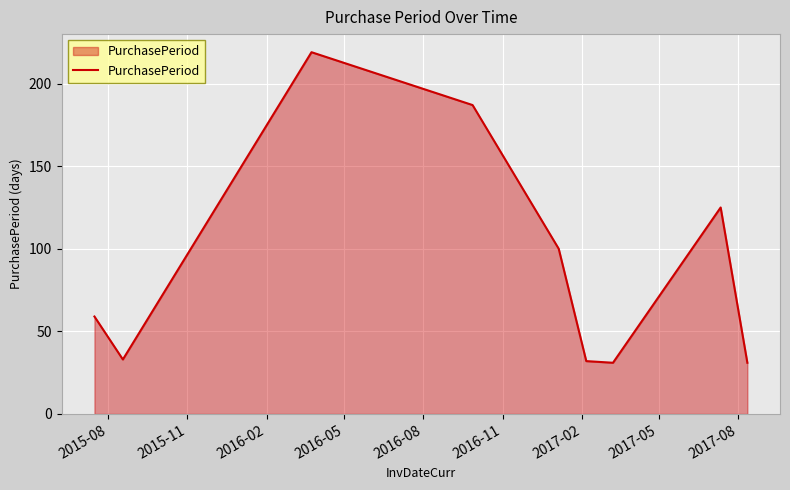

What is the smallest value displayed?

31